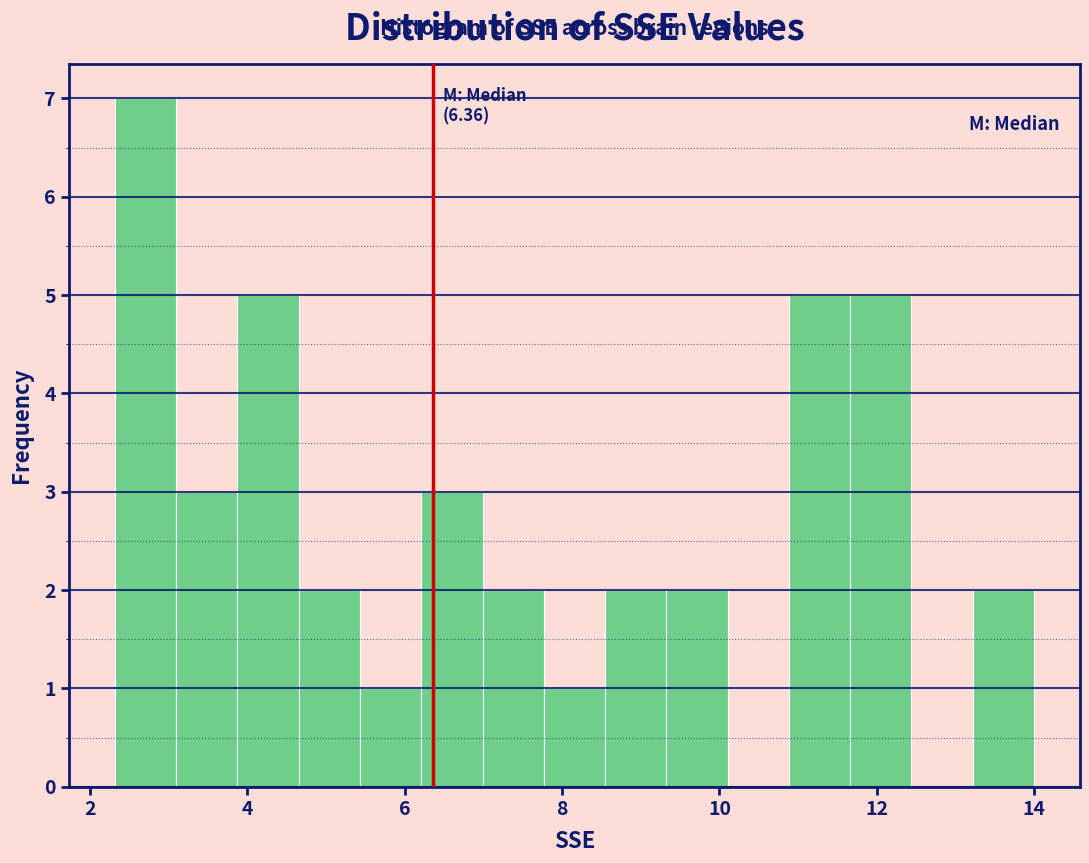

Around what value on the x-axis is the tallest bar? Give the approximate position of its centre, as read against the axis.

2.8